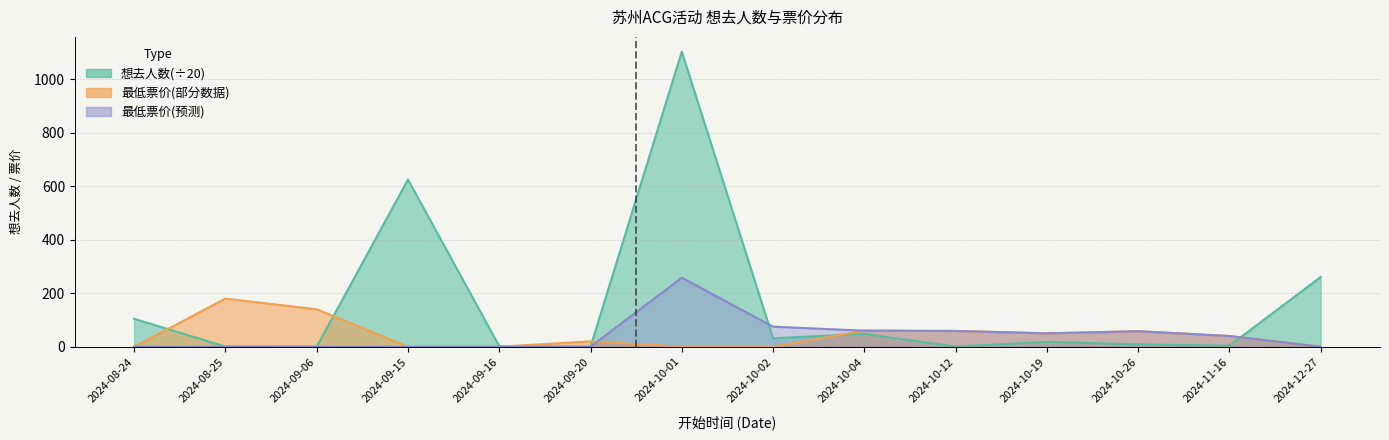

What are all the series names shown in the legend?

想去人数, 最低票价_partial, 最低票价_forecast